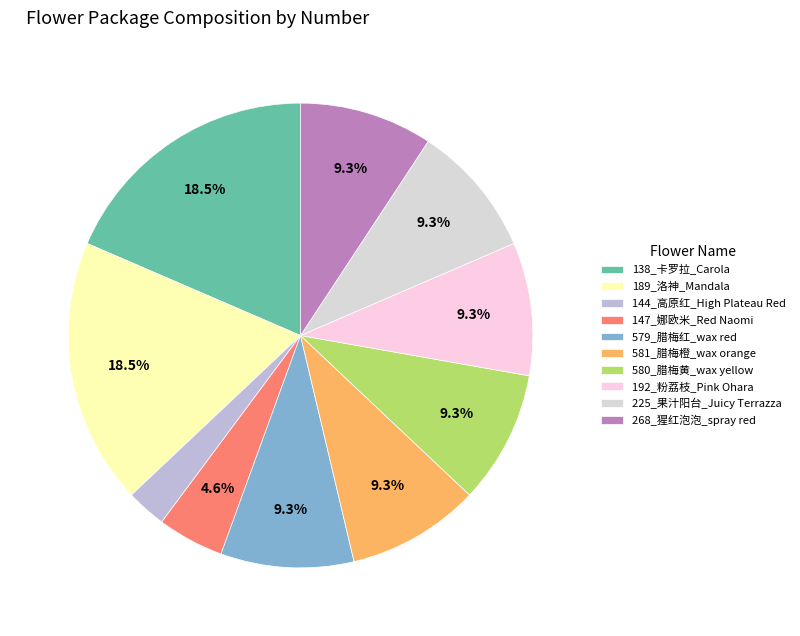

Is it true that 192_粉荔枝_Pink Ohara is 9% of the pie?

True